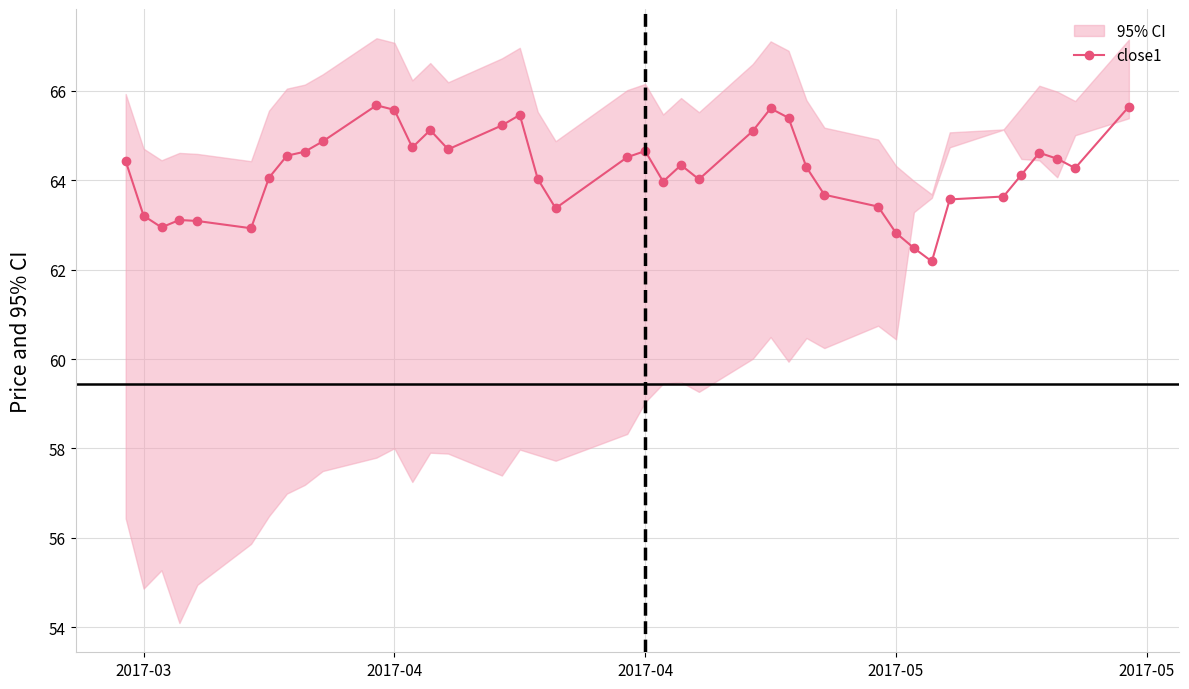

At which label does the data first exceed 64?

2017-03